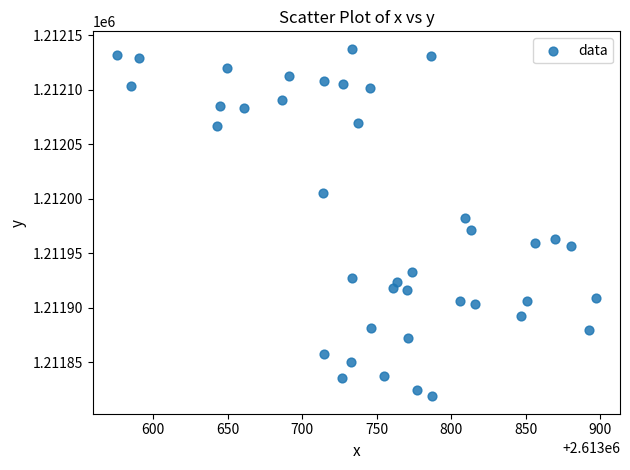

What is the range of Y values (max minus min)?

318.8